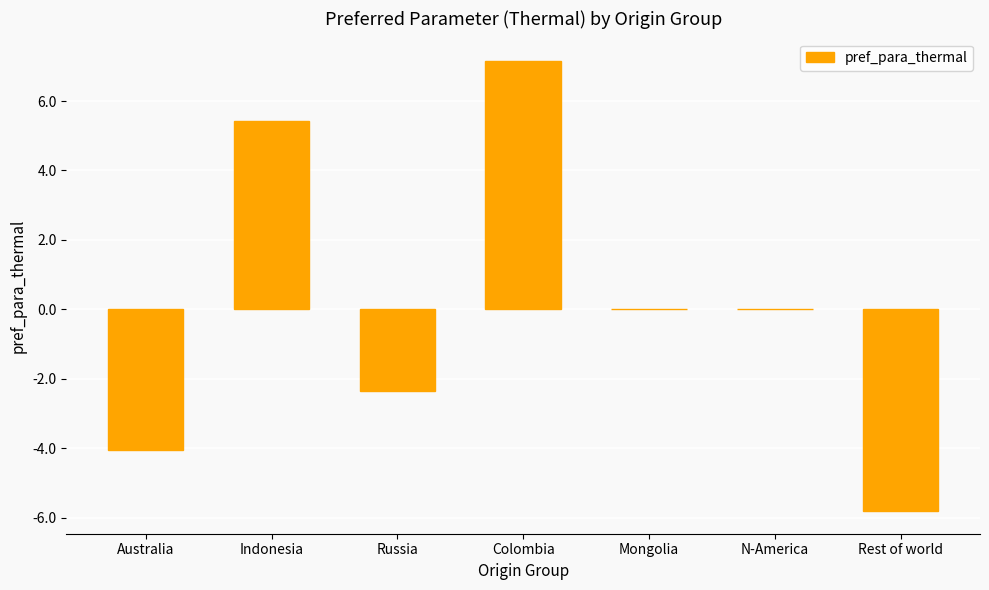

The chart shows a value of 7.7 at Indonesia. True or false?

False